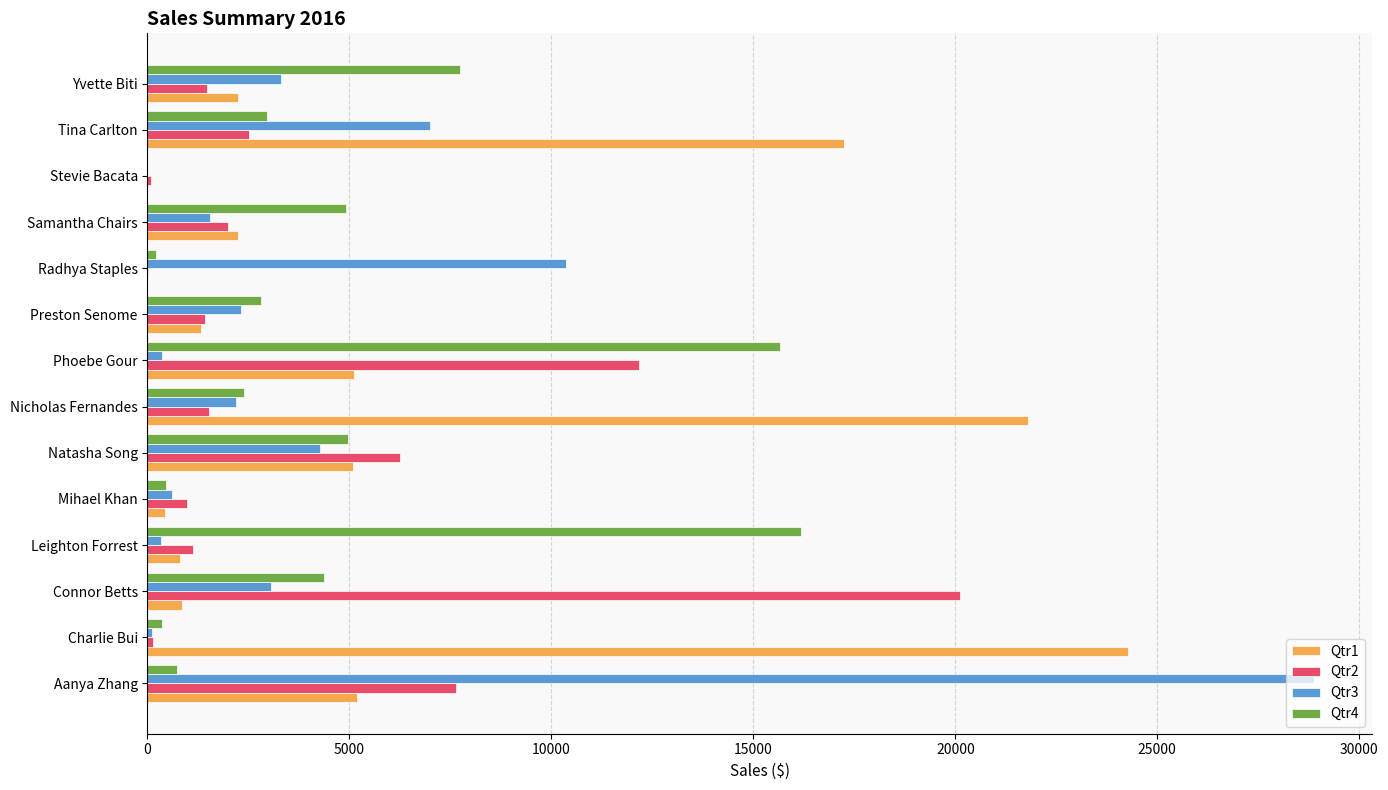

Is the value of Qtr1 at Mihael Khan greater than the value of Qtr3 at Connor Betts?

No